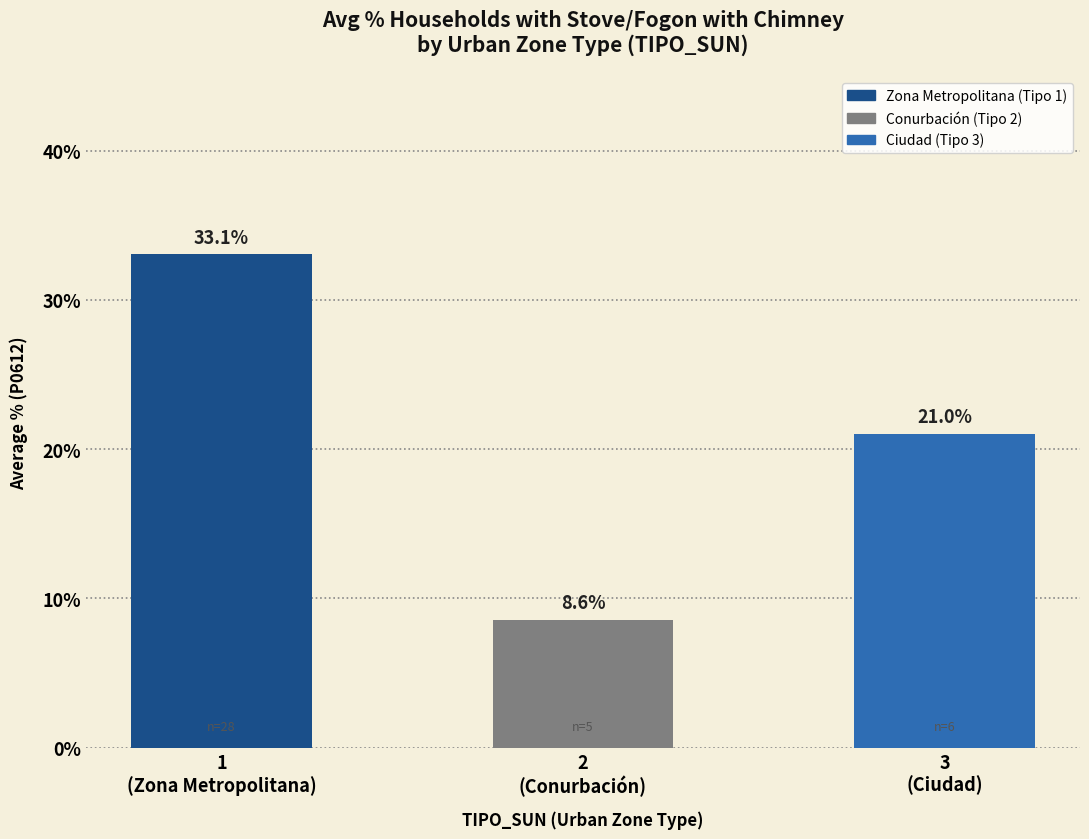

What is the sum of all values?

62.7